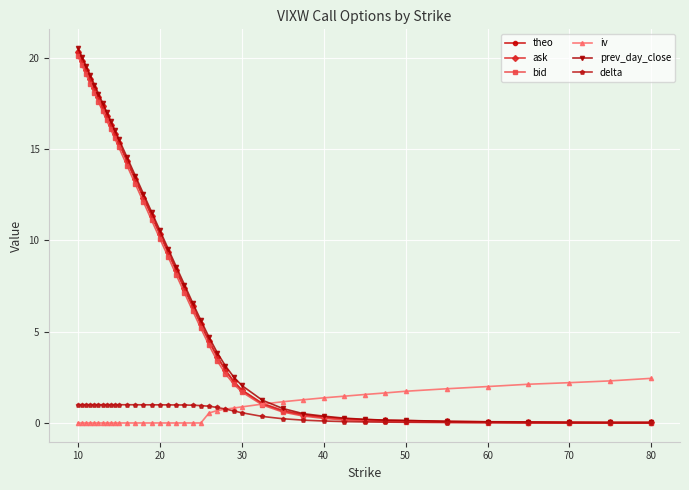

What is the maximum value for bid?

20.1